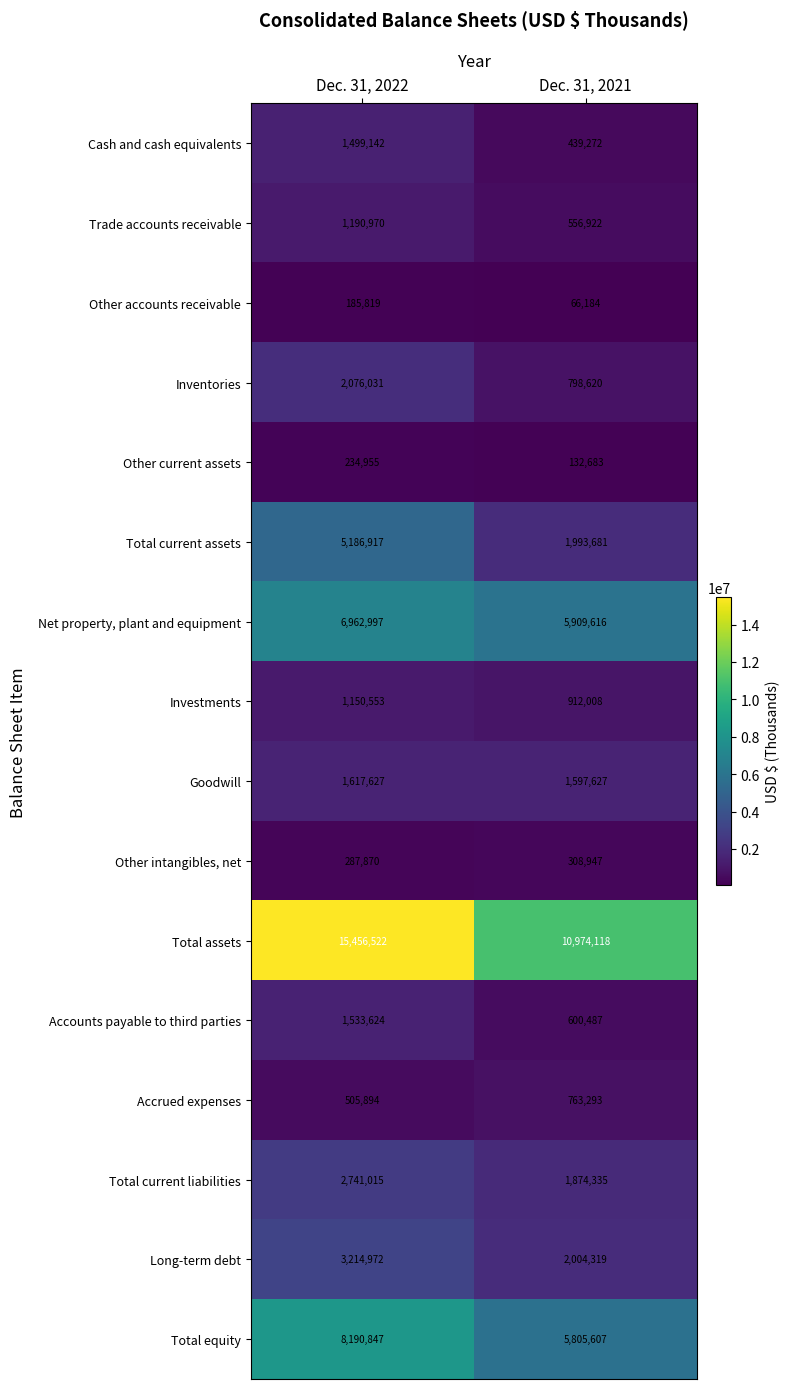

What is the sum of the Accounts payable to third parties values at Dec. 31, 2021 and Dec. 31, 2022?

2134111